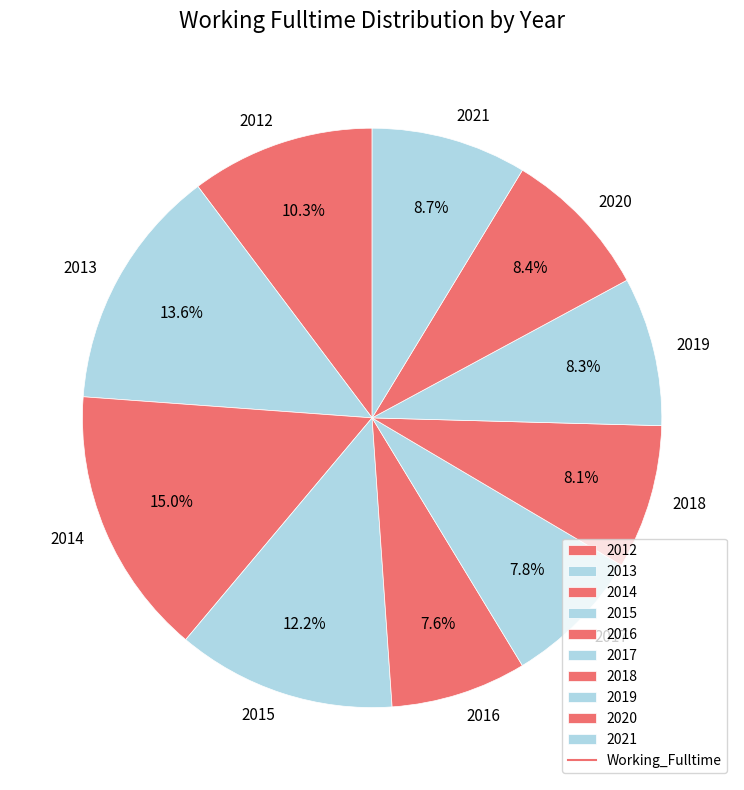

Do 2017 and 2013 together represent more than half of the pie?

No